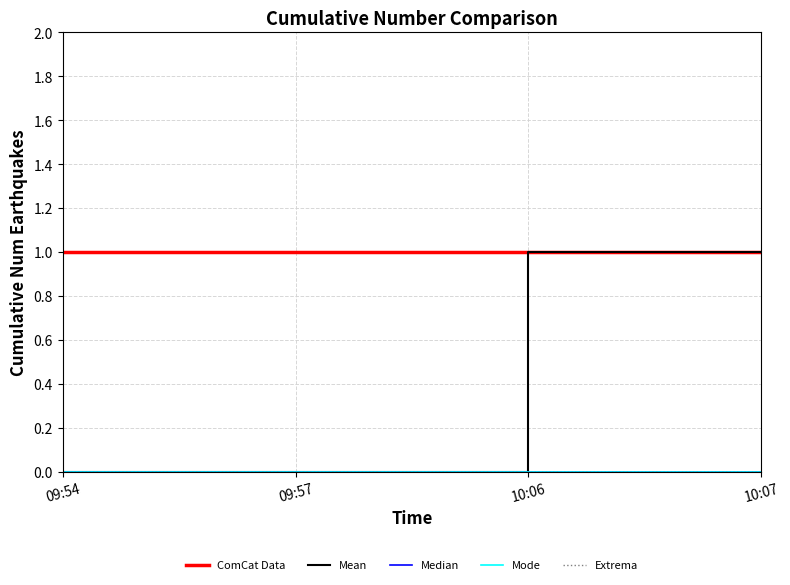

What is the sum of the Mean values at 10:06 and 10:07?

2